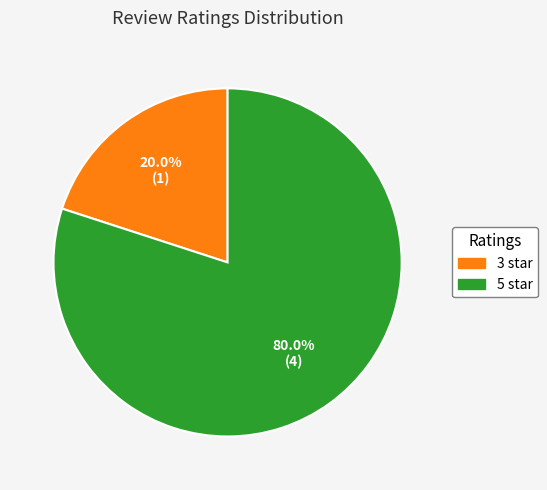

How many slices are in this pie chart?

2